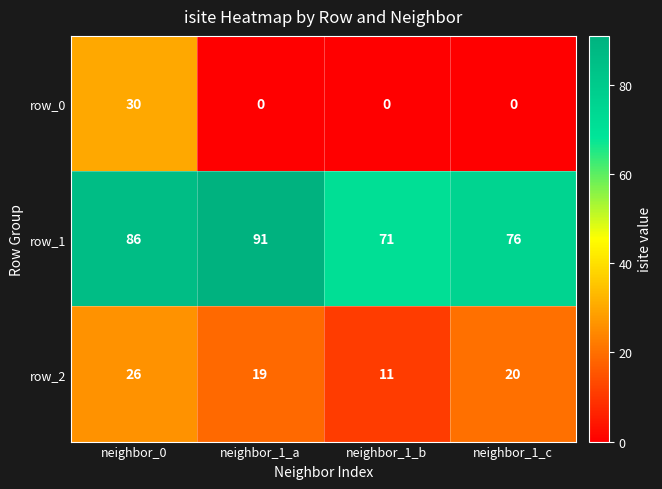

Reading left to right, list all the values displayed in this chart.

row_0: 30	0	0	0
row_1: 86	91	71	76
row_2: 26	19	11	20